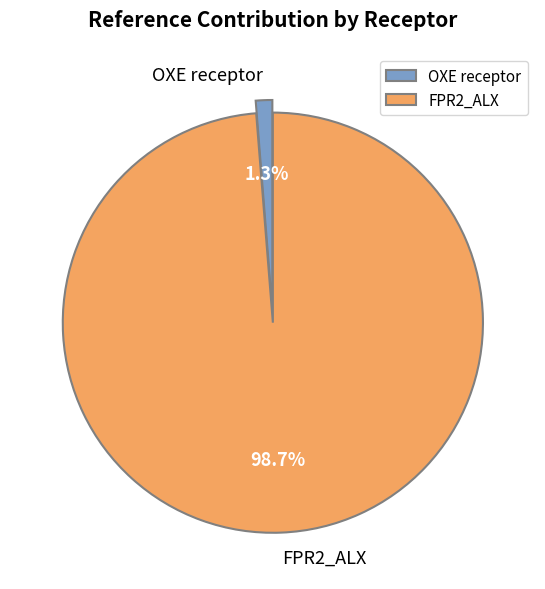

To the nearest percent, what percentage of the pie is OXE receptor?

1%